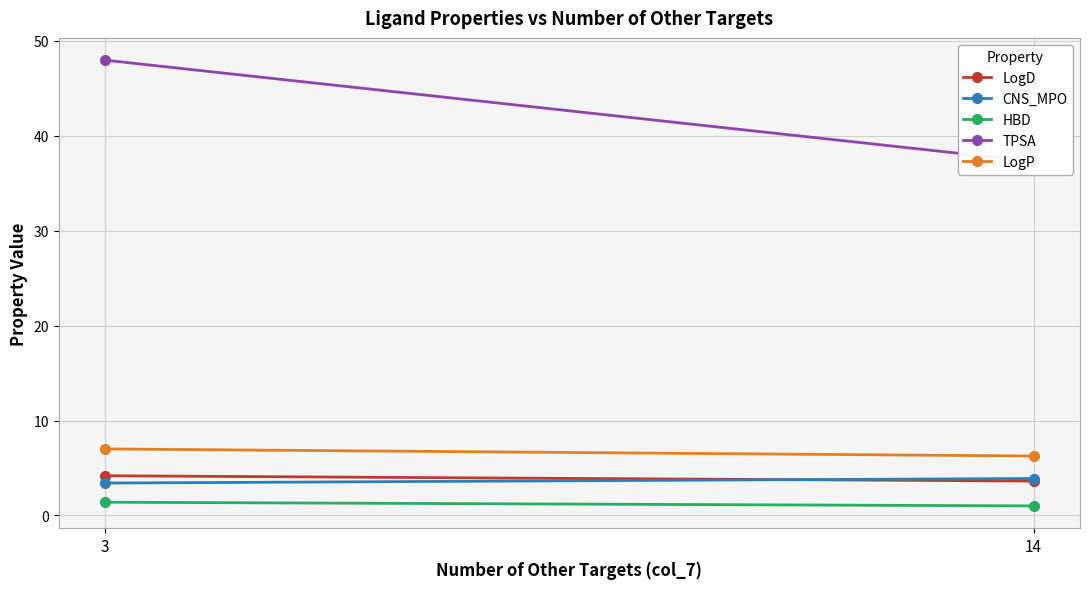

Is the value of TPSA at 3 greater than the value of LogD at 14?

Yes